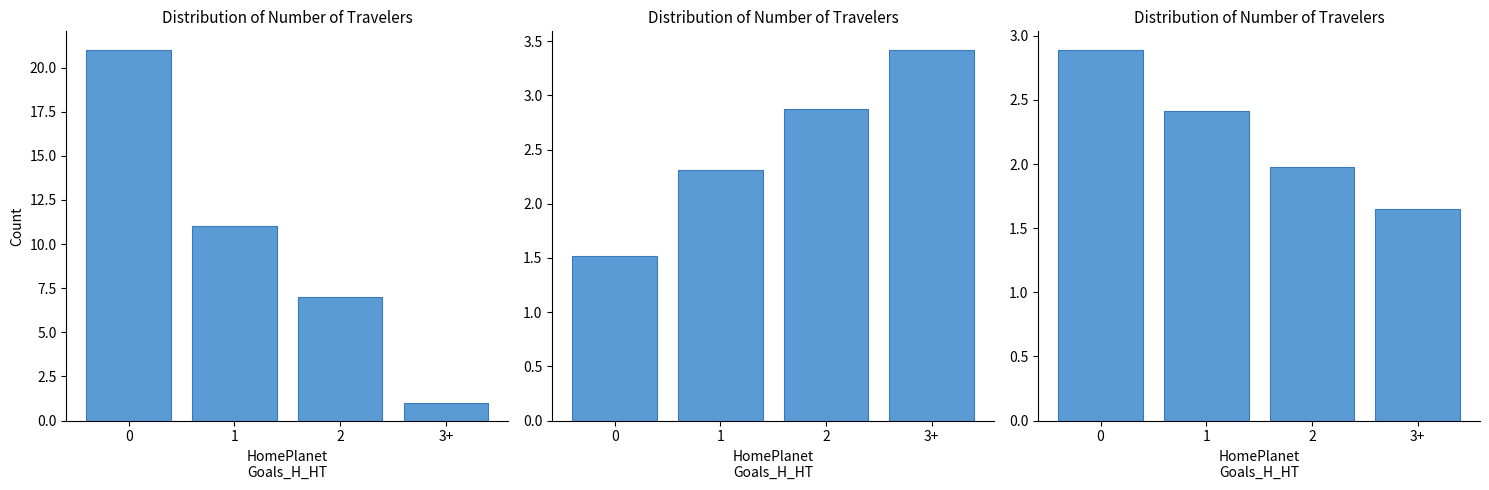

How many categories are shown in the chart?

4